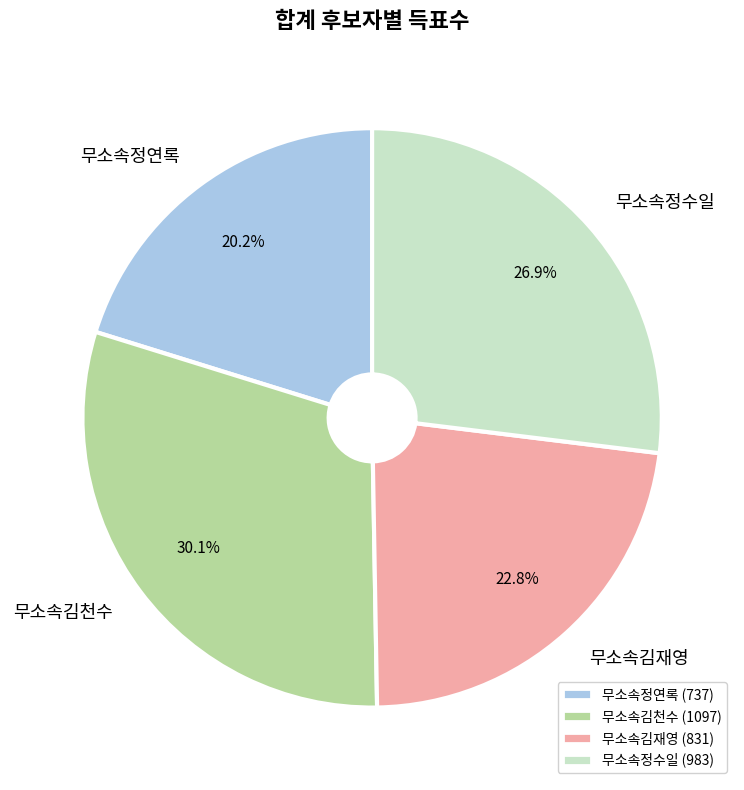

To the nearest percent, what portion does 무소속김천수 represent?

30%